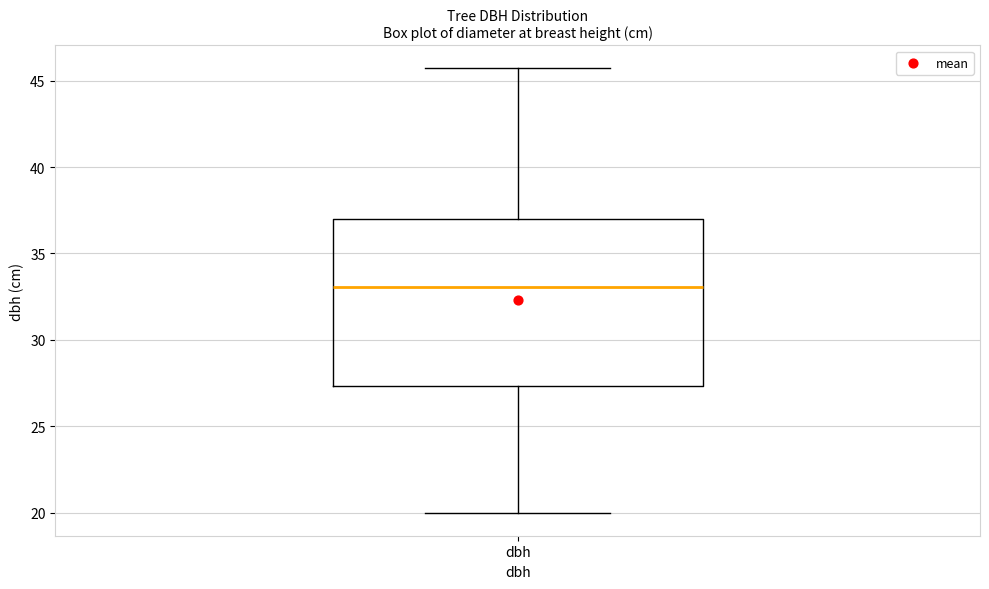

Where is the lower edge of the box for dbh on the y-axis? The values are not printed on the chart, so give them approximately, as read against the axis.

27.5